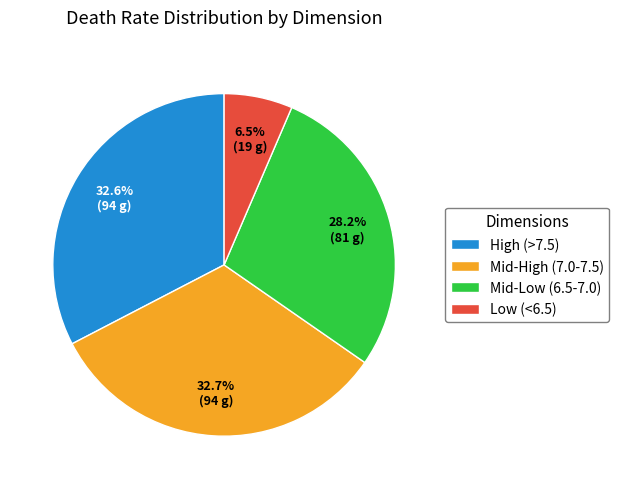

Approximately how many times larger is the value at Mid-Low (6.5-7.0) compared to Mid-High (7.0-7.5)?

0.9